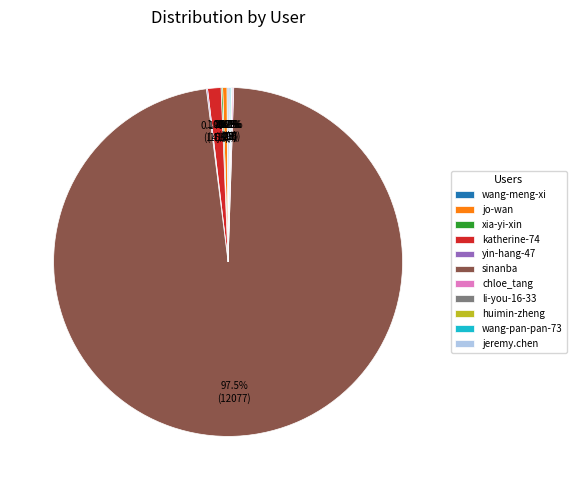

Does sinanba account for over 50% of the chart?

Yes